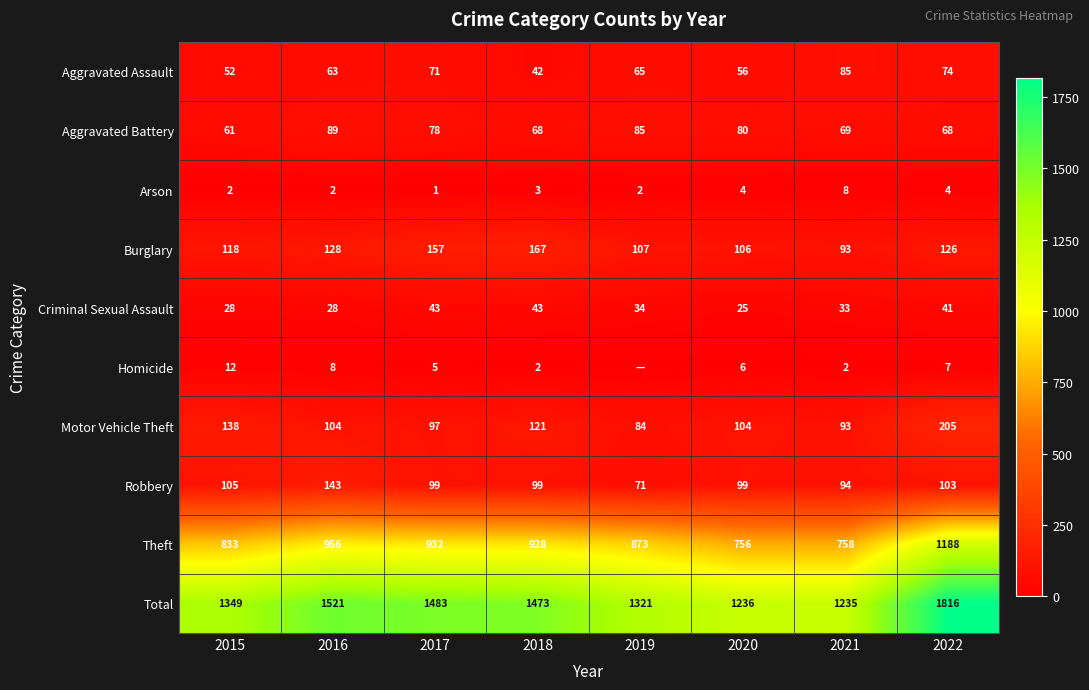

What is the spread (max minus min) of values at 2017?

1482